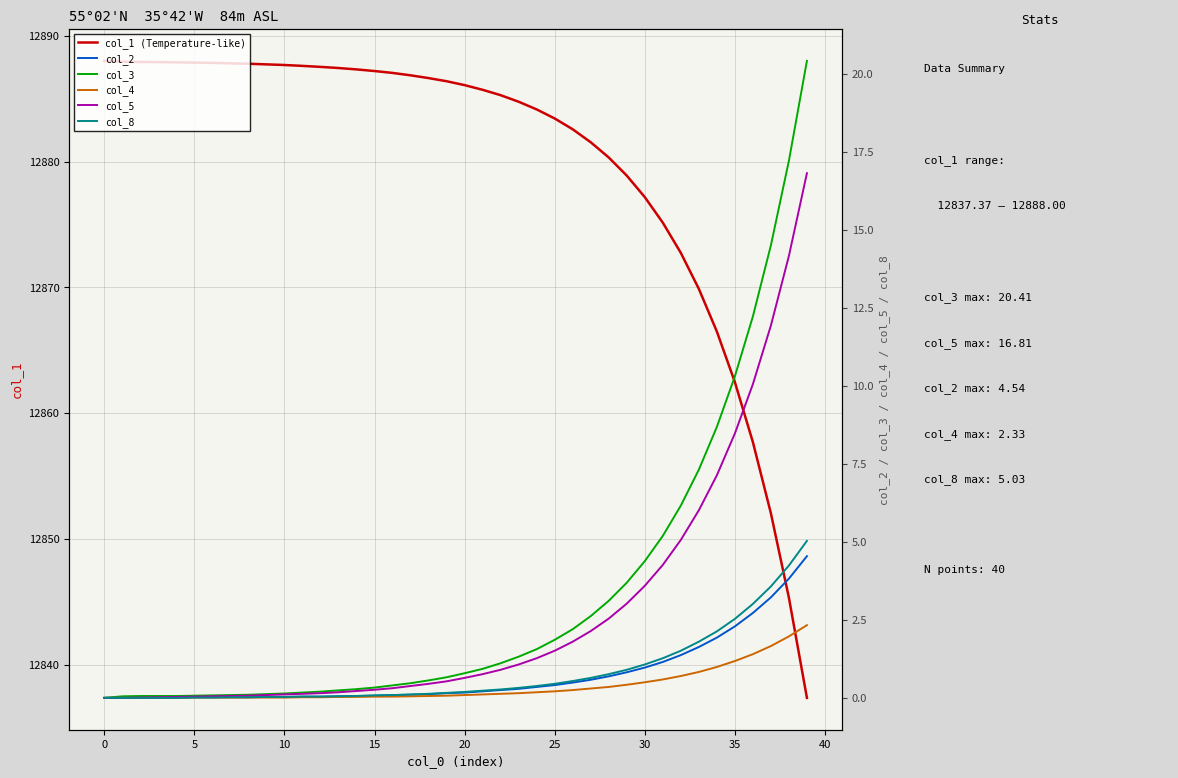

True or false: col_4 has a value of 2.3 at 39.

True